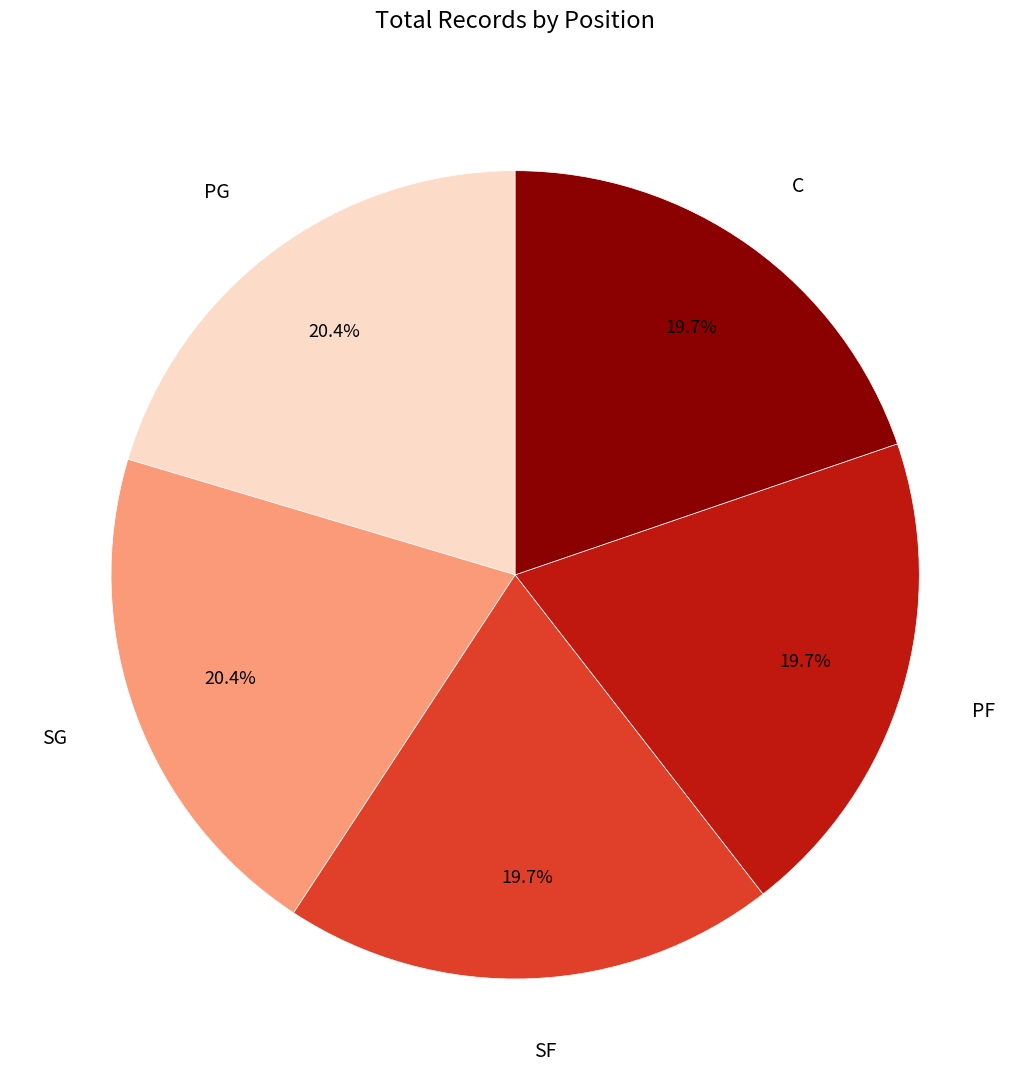

Is there any slice that represents more than half of the pie?

No